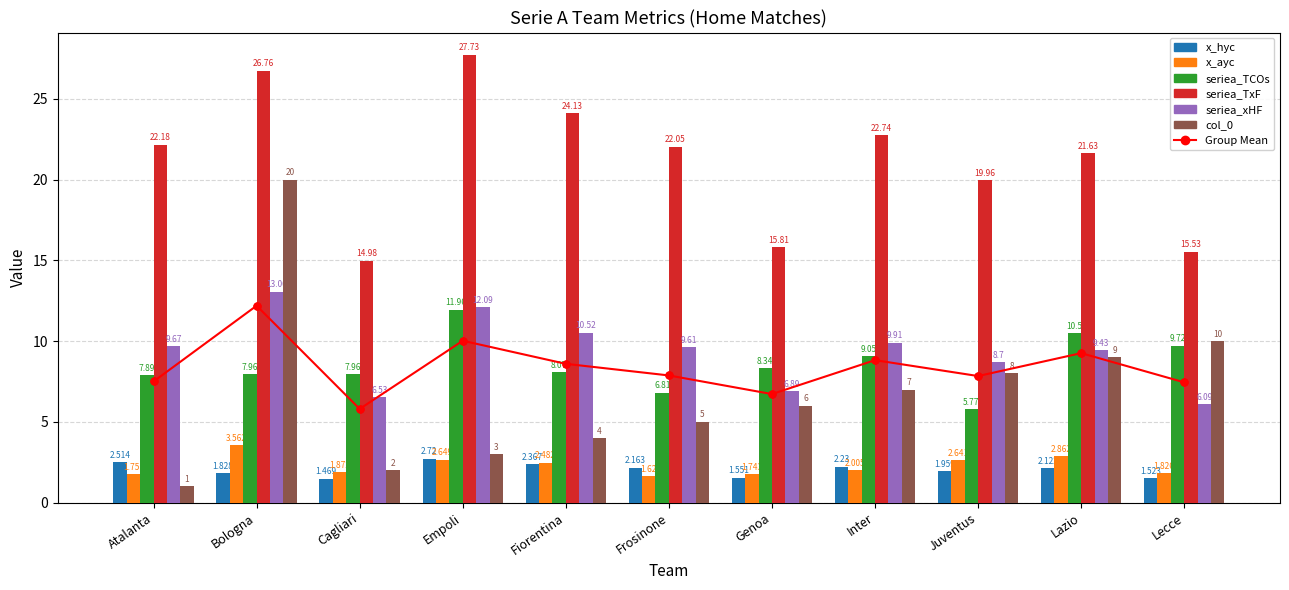

Reading left to right, transcribe all the data shown in this chart.

x_hyc: Atalanta=2.5	Bologna=1.8	Cagliari=1.5	Empoli=2.7	Fiorentina=2.4	Frosinone=2.2	Genoa=1.6	Inter=2.2	Juventus=2.0	Lazio=2.1	Lecce=1.5
x_ayc: Atalanta=1.8	Bologna=3.6	Cagliari=1.9	Empoli=2.6	Fiorentina=2.5	Frosinone=1.6	Genoa=1.7	Inter=2.0	Juventus=2.6	Lazio=2.9	Lecce=1.8
seriea_TCOs: Atalanta=7.9	Bologna=8.0	Cagliari=8.0	Empoli=12.0	Fiorentina=8.1	Frosinone=6.8	Genoa=8.3	Inter=9.1	Juventus=5.8	Lazio=10.5	Lecce=9.7
seriea_TxF: Atalanta=22.2	Bologna=26.8	Cagliari=15.0	Empoli=27.7	Fiorentina=24.1	Frosinone=22.1	Genoa=15.8	Inter=22.7	Juventus=20.0	Lazio=21.6	Lecce=15.5
seriea_xHF: Atalanta=9.7	Bologna=13.1	Cagliari=6.5	Empoli=12.1	Fiorentina=10.5	Frosinone=9.6	Genoa=6.9	Inter=9.9	Juventus=8.7	Lazio=9.4	Lecce=6.1
col_0: Atalanta=1.0	Bologna=20.0	Cagliari=2.0	Empoli=3.0	Fiorentina=4.0	Frosinone=5.0	Genoa=6.0	Inter=7.0	Juventus=8.0	Lazio=9.0	Lecce=10.0